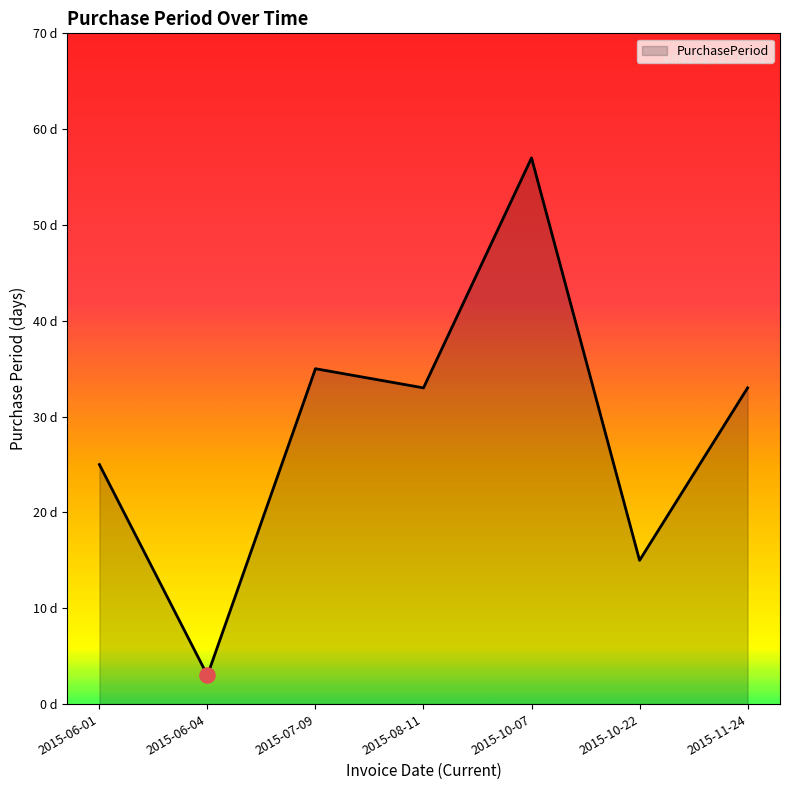

Between 2015-06-01 and 2015-07-09, which is larger?

2015-07-09